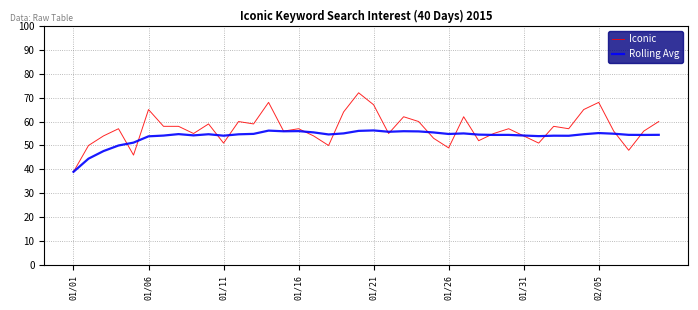

Which series has the largest range (max minus min)?

Iconic